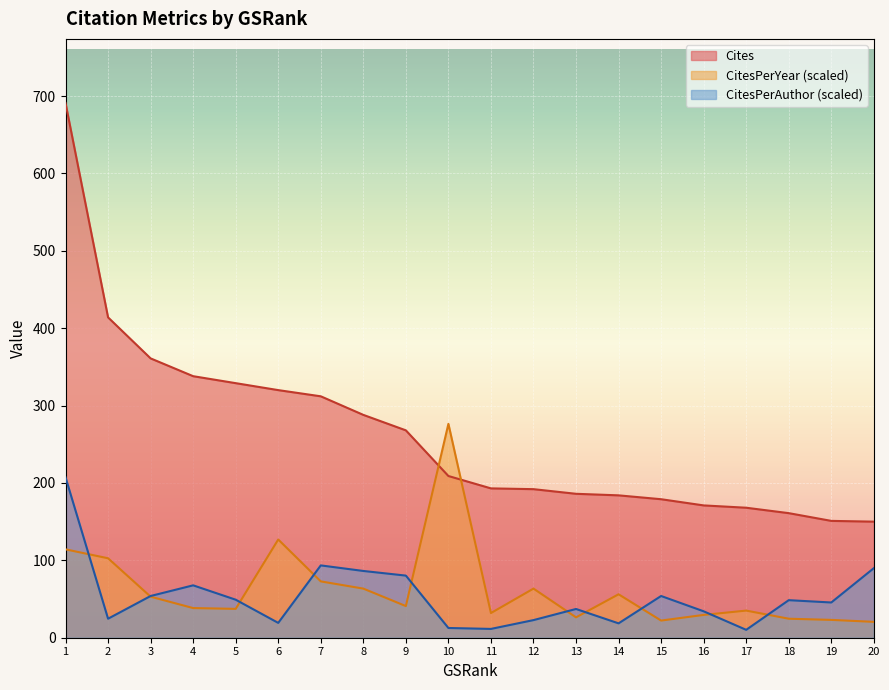

What is the difference between the CitesPerYear values at 6 and 8?

63.5